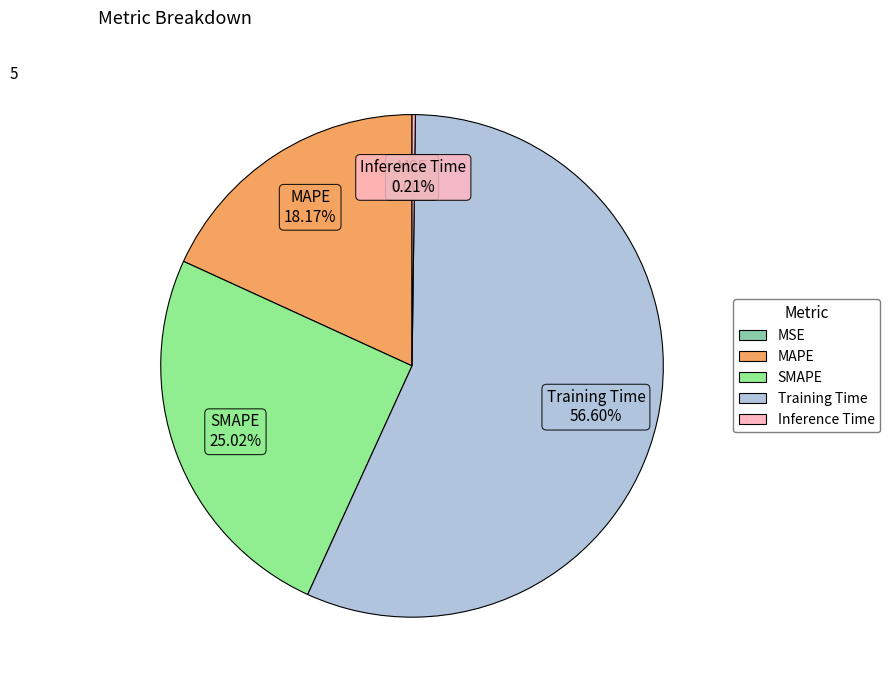

Which has a higher value, Training Time or MAPE?

Training Time